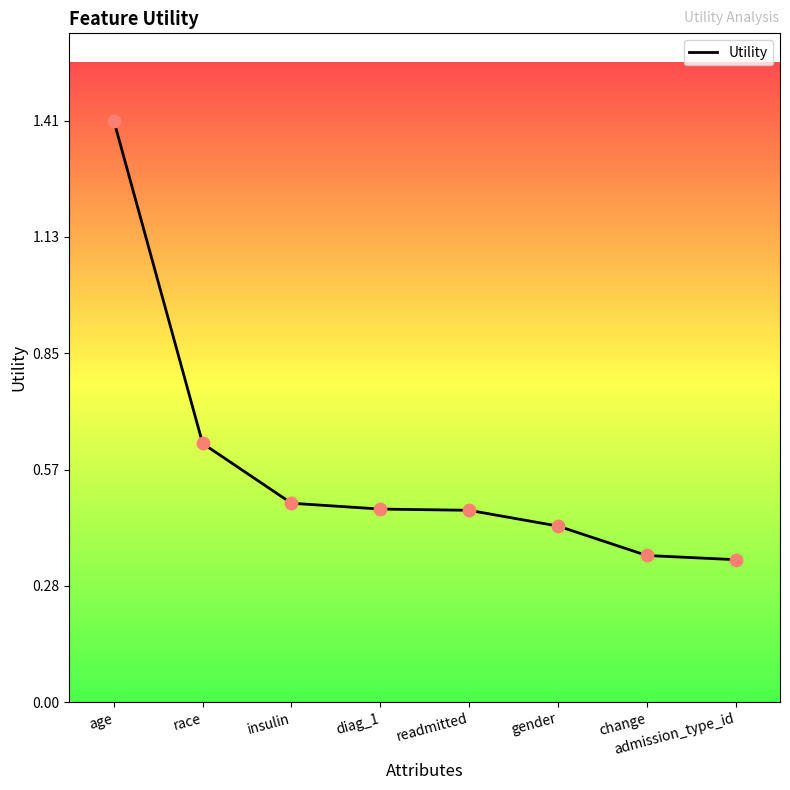

Which has a higher value, insulin or age?

age